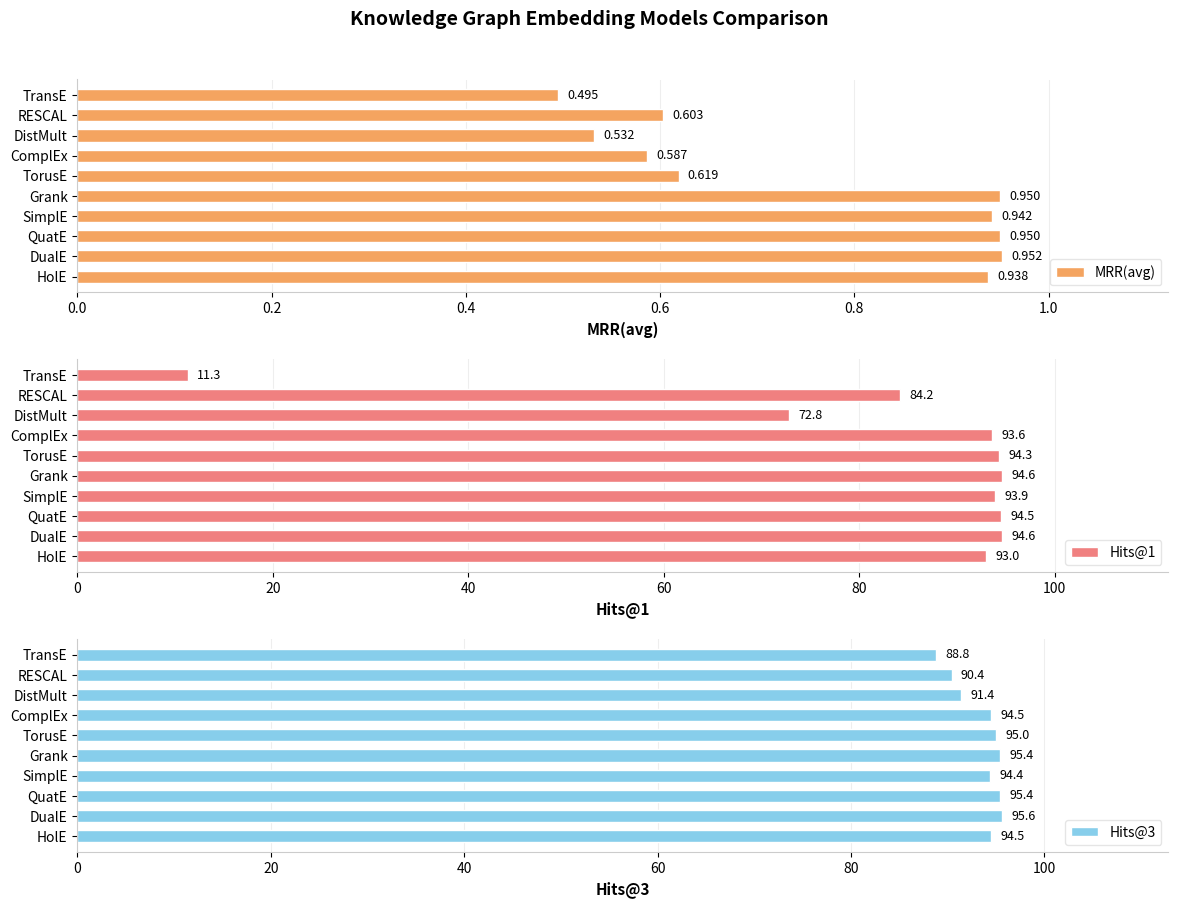

At which label does MRR(avg) reach its peak?

DualE